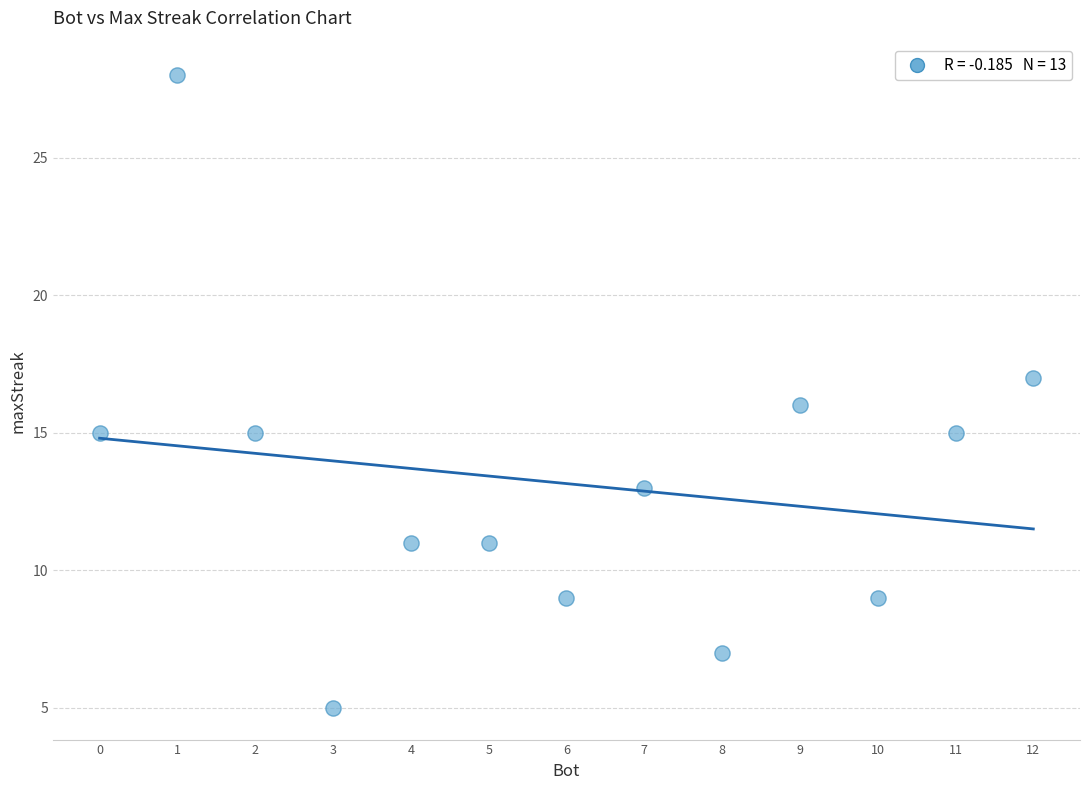

What is the range of Y values (max minus min)?

23